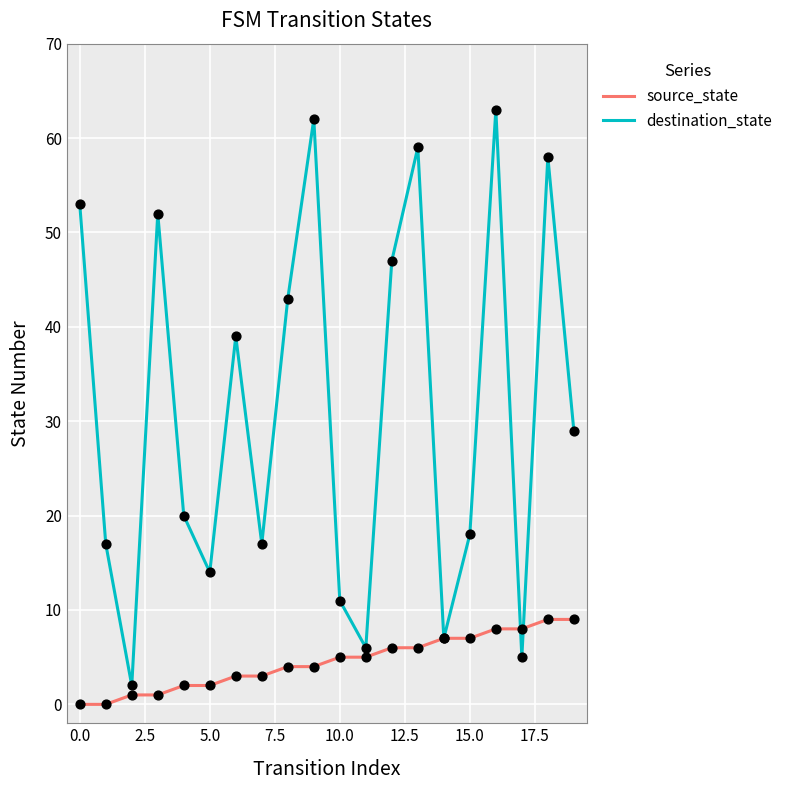

At how many categories does at least one series exceed 55?

4